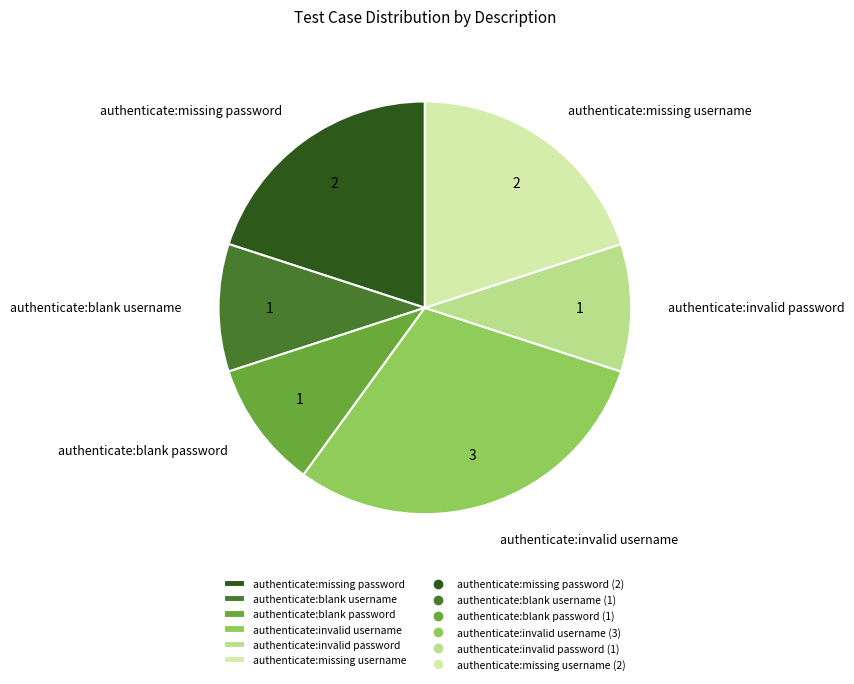

Is it true that authenticate:invalid username is 19% of the pie?

False